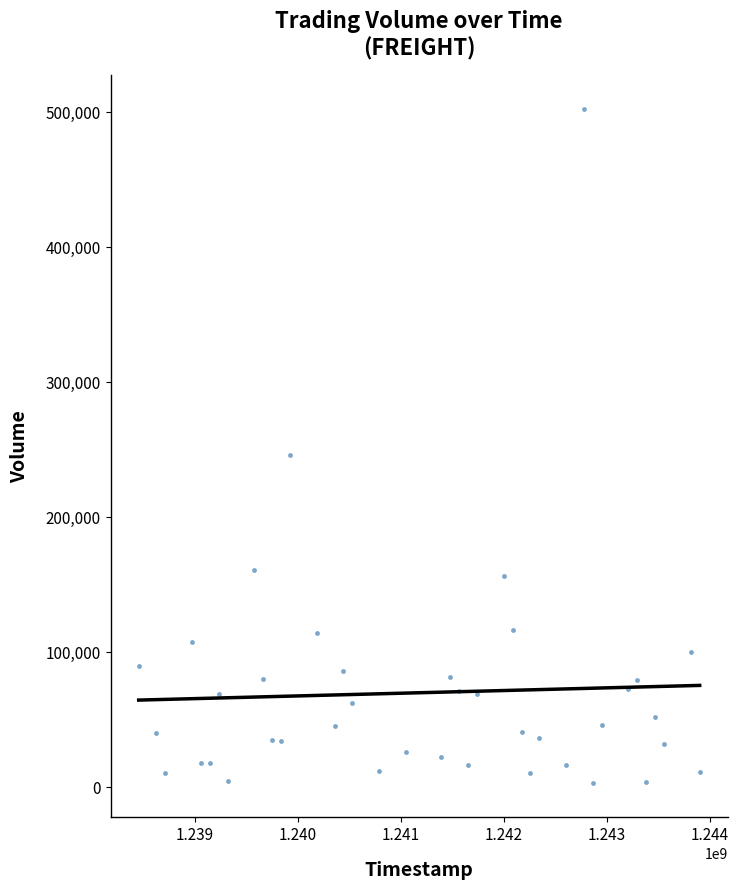

What Y value in the scatter plot is closest to 252700?

246000